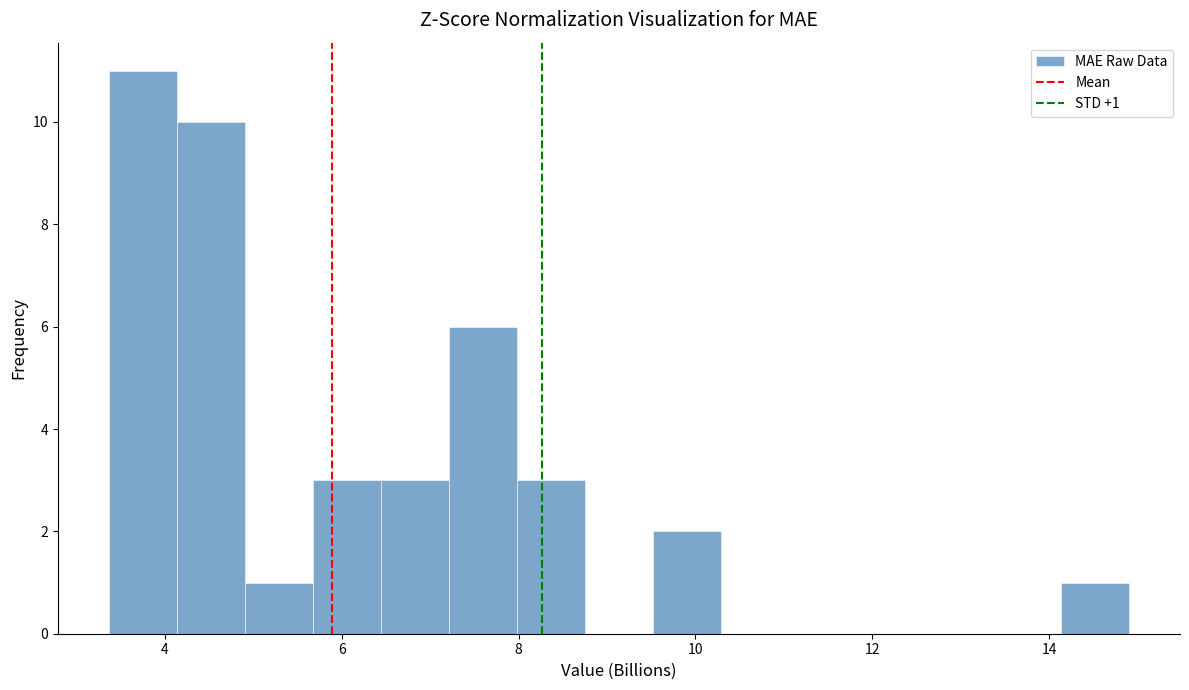

Around what value on the x-axis is the tallest bar? Give the approximate position of its centre, as read against the axis.

3.8